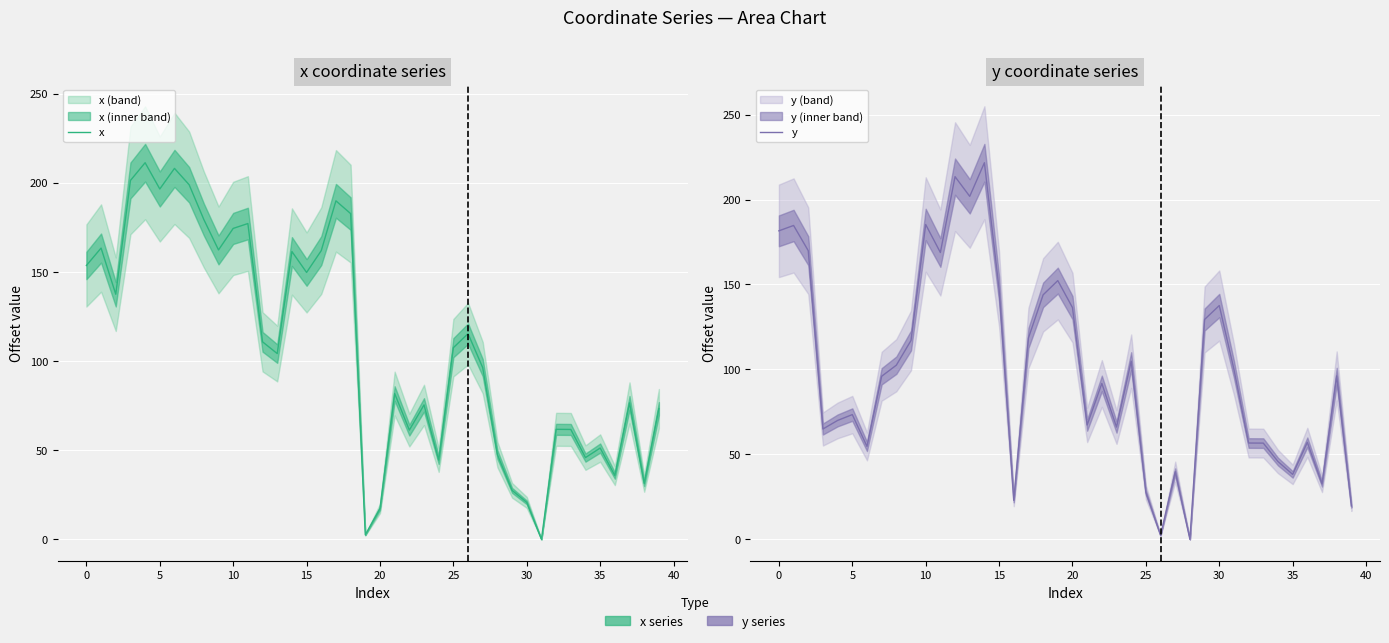

Reading left to right, list all the values displayed in this chart.

x: 153.6	163.4	137.5	201.3	211.2	196.5	208.0	198.9	179.4	162.3	174.4	177.1	110.8	104.2	161.4	149.7	161.9	189.8	182.7	2.5	17.3	81.8	61.3	75.4	44.5	107.5	115.3	96.3	47.5	27.5	20.7	0.0	61.7	61.6	45.8	51.2	35.8	76.5	31.4	73.3
y: 181.6	184.7	169.9	64.9	70.0	73.4	54.7	96.0	102.5	117.0	185.3	168.8	213.5	201.9	221.7	147.3	22.9	118.5	143.9	152.3	136.4	67.3	91.7	66.1	104.9	27.6	2.4	39.8	0.0	129.4	137.6	100.0	56.7	56.6	45.8	38.2	57.1	32.7	96.2	19.6